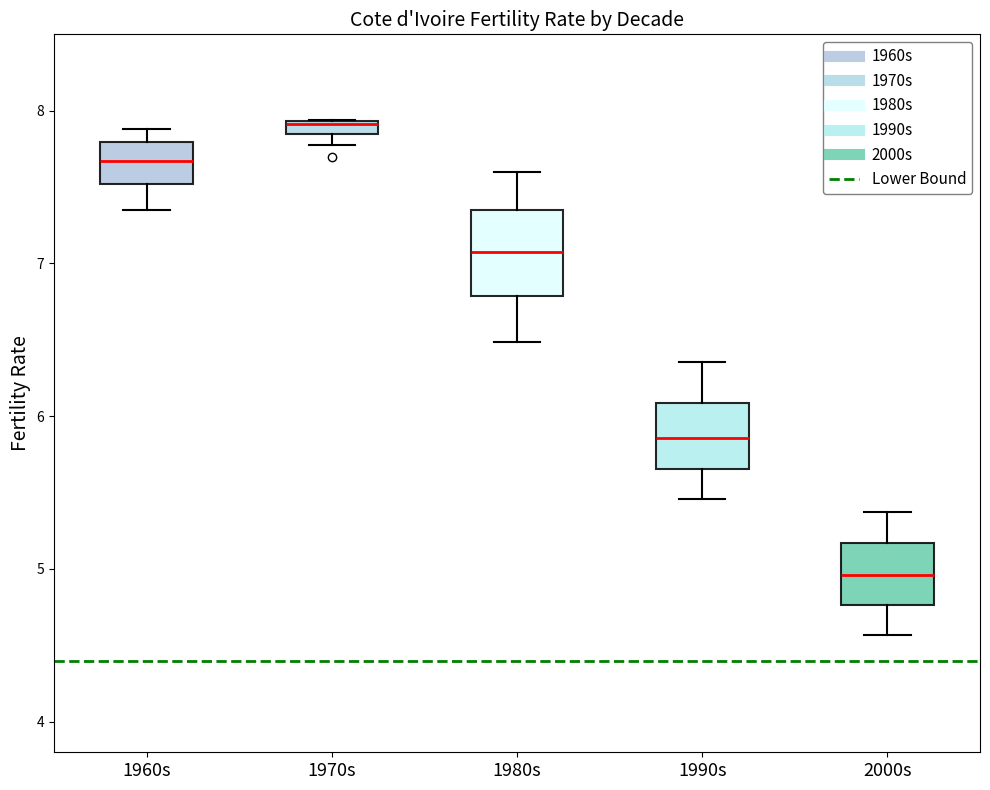

Where is the lower edge of the box for 1980s on the y-axis? The values are not printed on the chart, so give them approximately, as read against the axis.

6.8